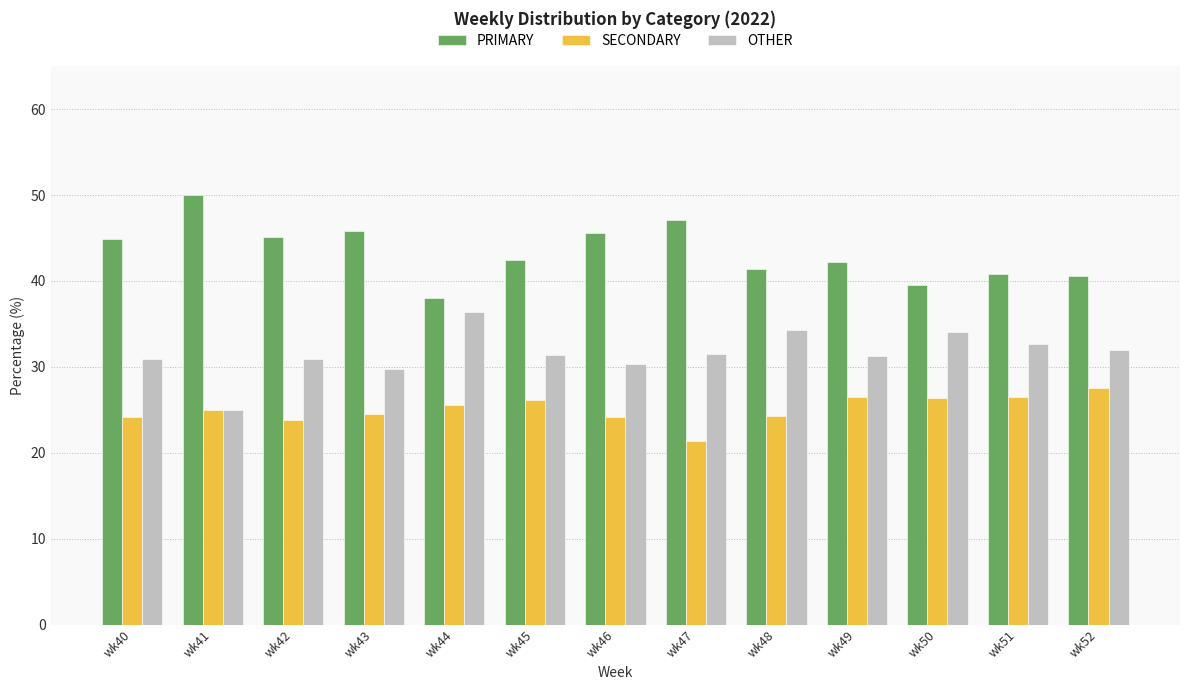

What is the difference between the maximum and minimum values in the OTHER series?

11.4